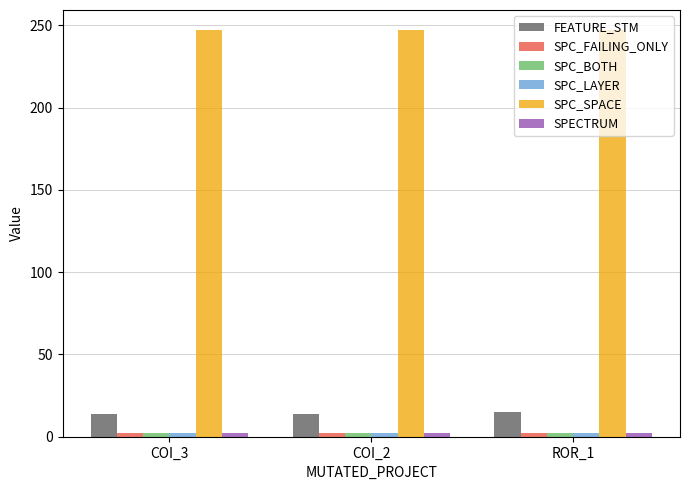

Which series has the largest total across all categories?

SPC_SPACE